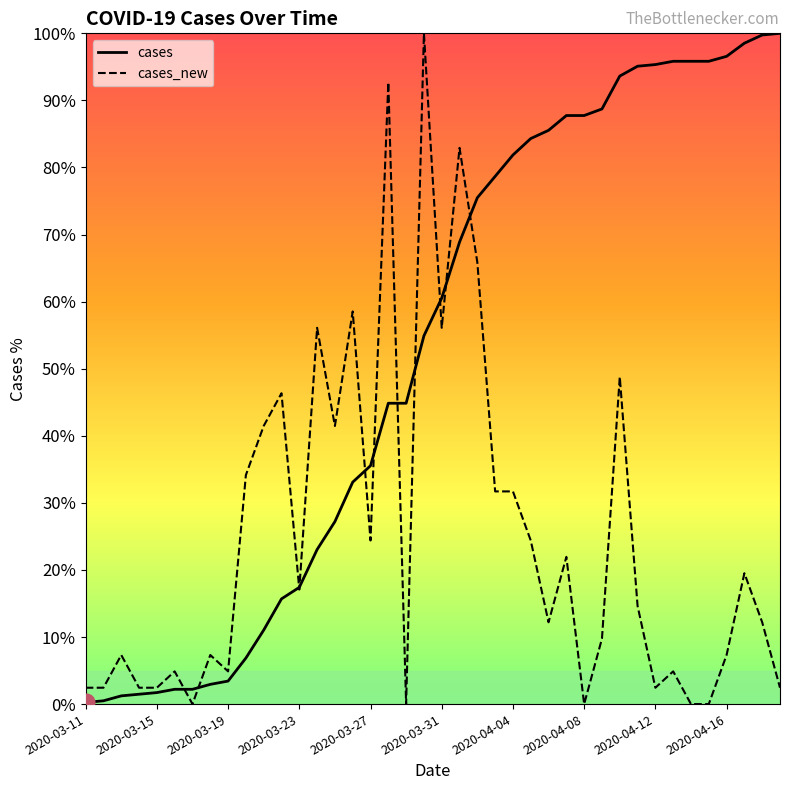

What is the greatest value displayed?

100.0